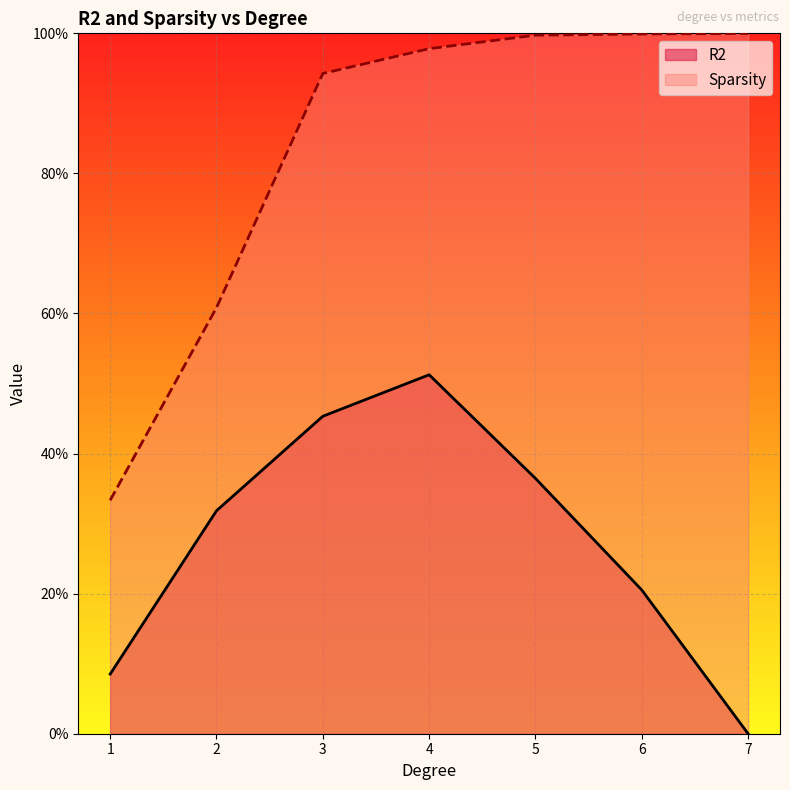

True or false: Sparsity and R2 intersect in this chart.

False